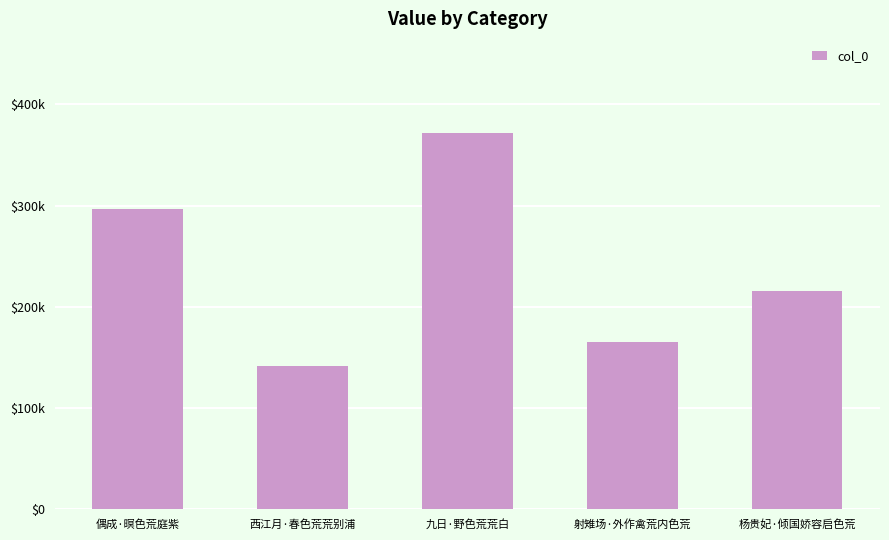

The chart shows a value of 360573 at 杨贵妃·倾国娇容启色荒. True or false?

False